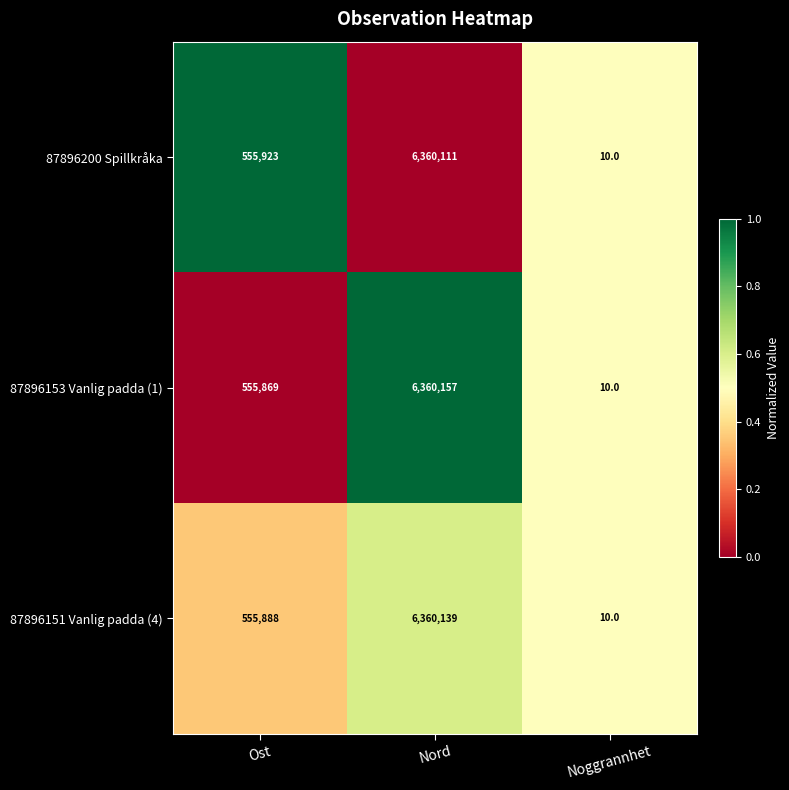

What value does the 87896200 Spillkråka series have at Ost, to the nearest 50?

555900